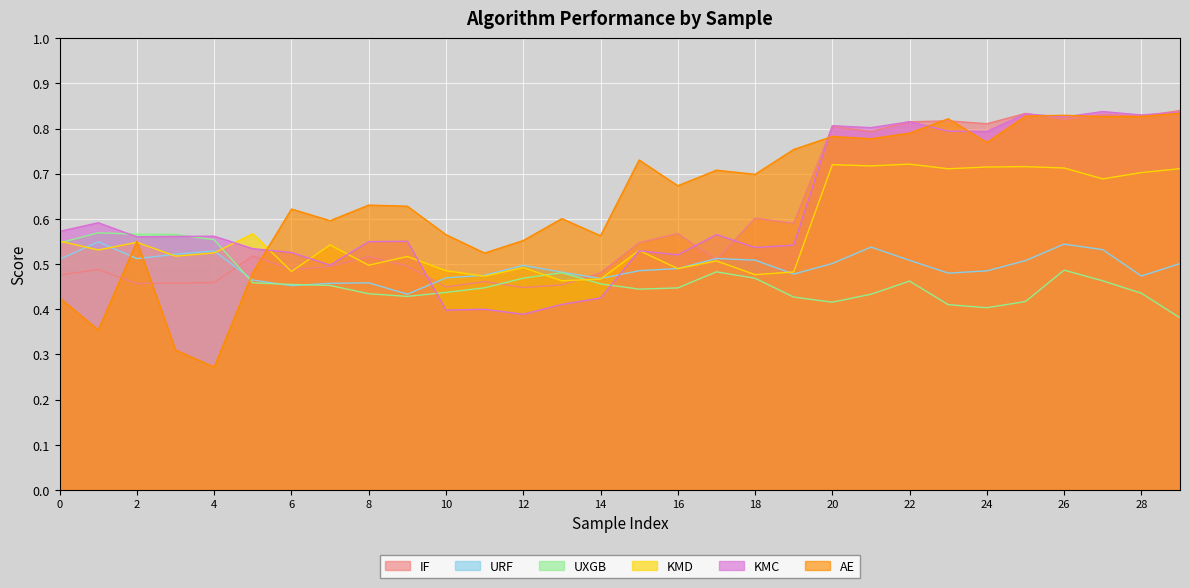

How many lines are shown in the chart?

6